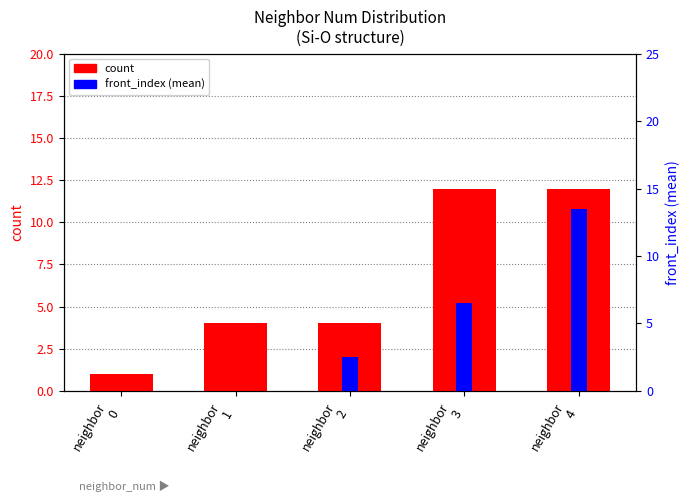

Reading left to right, transcribe all the data shown in this chart.

count: 1.0	4.0	4.0	12.0	12.0
front_index (mean): 0.0	0.0	2.5	6.5	13.5